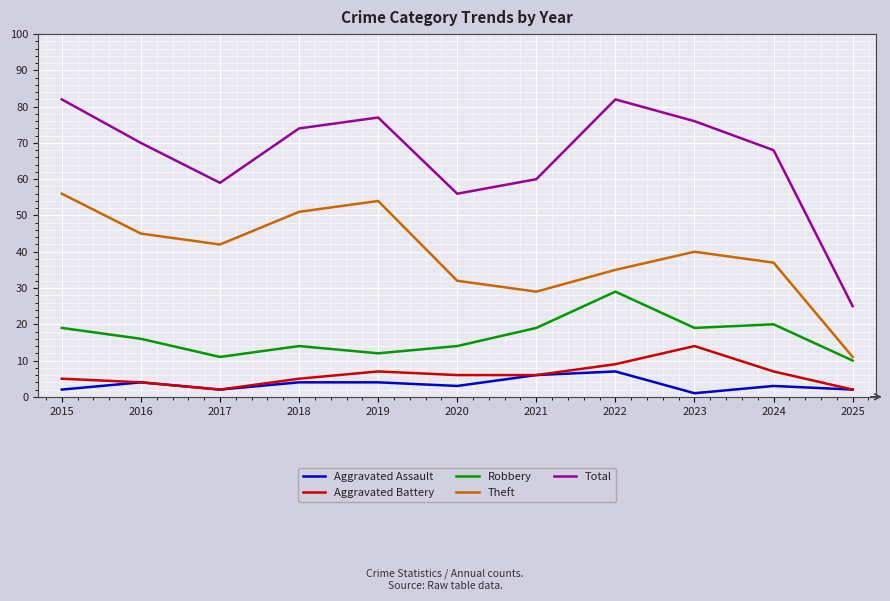

In Theft, how many points are lower than both neighbors (excluding endpoints)?

2